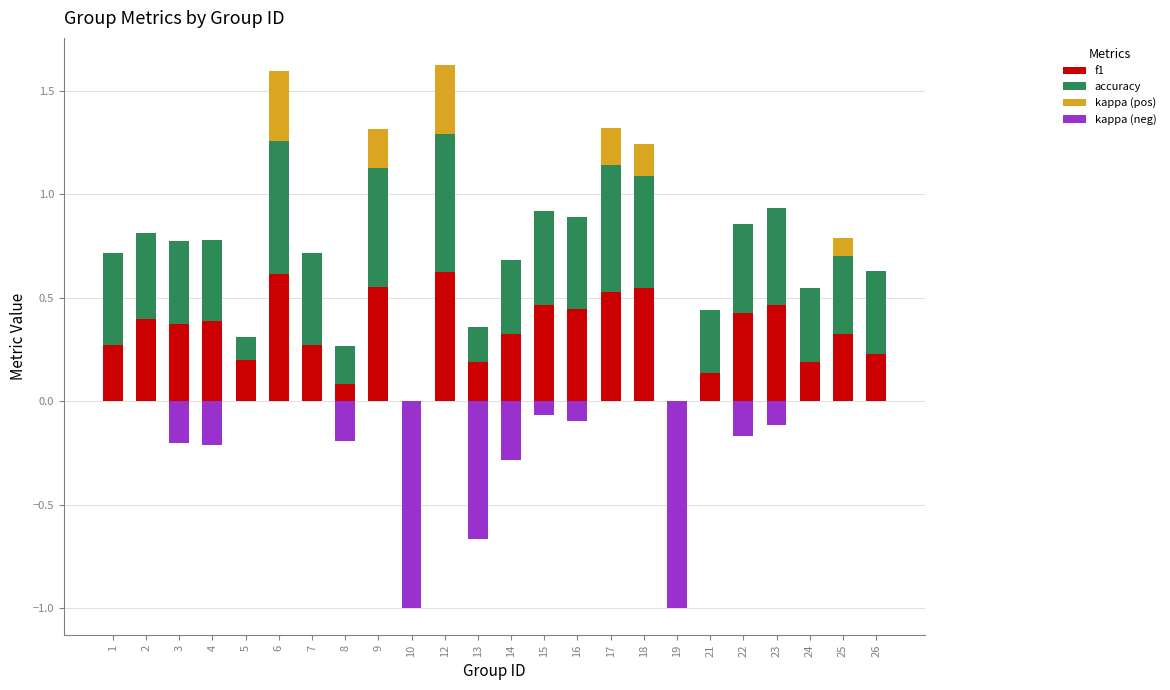

The accuracy series shows 0.1 at 24. True or false?

False